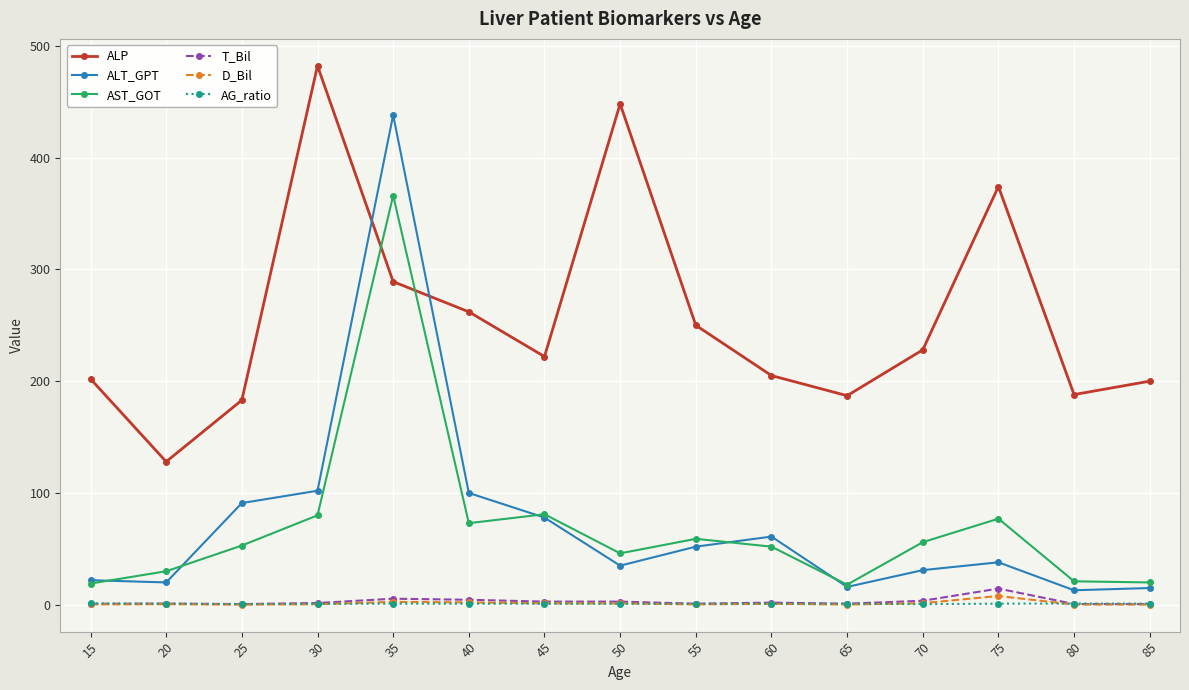

At how many categories does at least one series exceed 343?

4